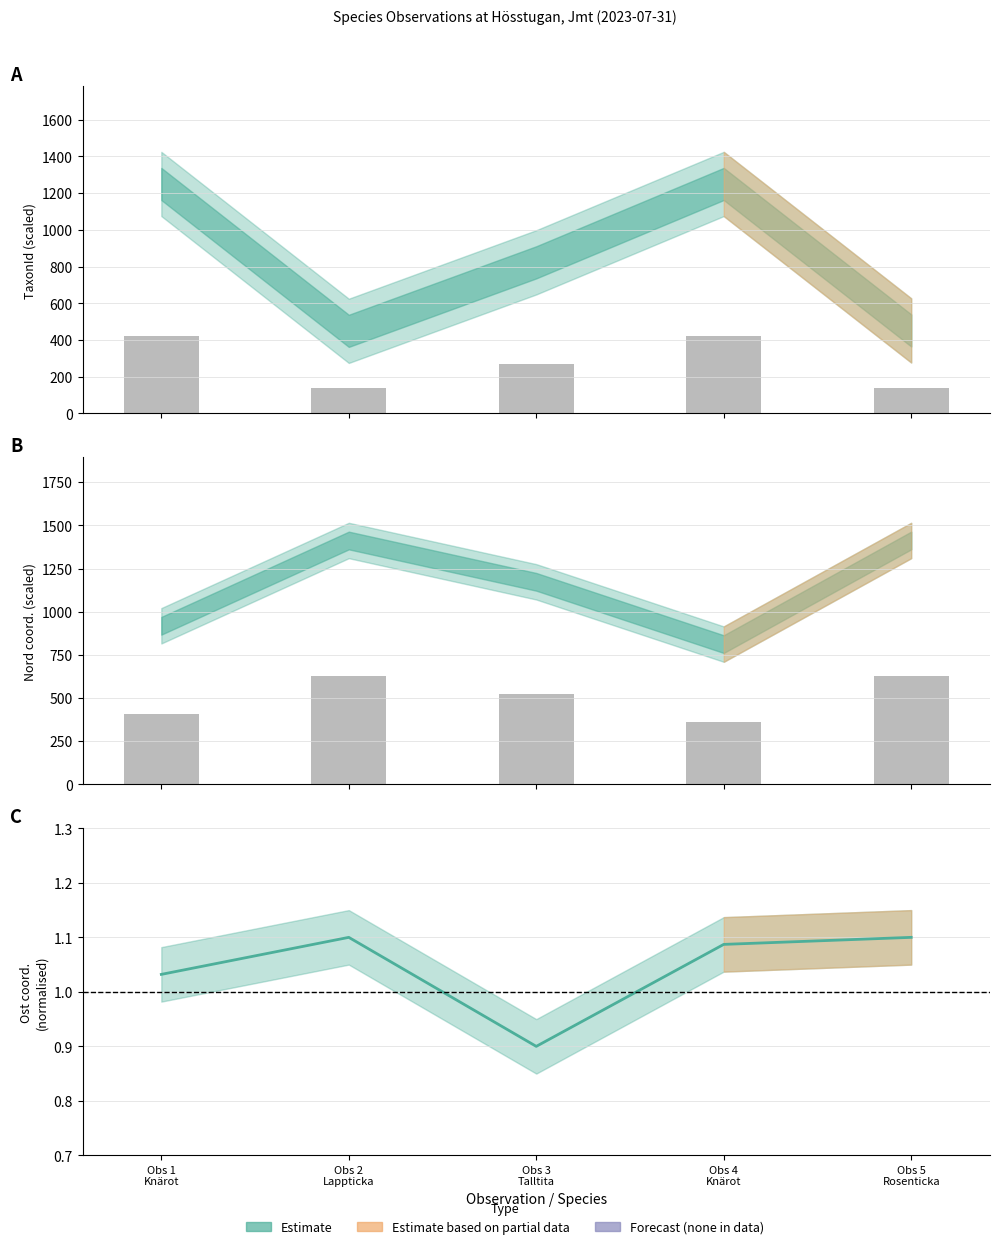

What is the label of the 2nd bar from the right?

Obs 4
Knärot